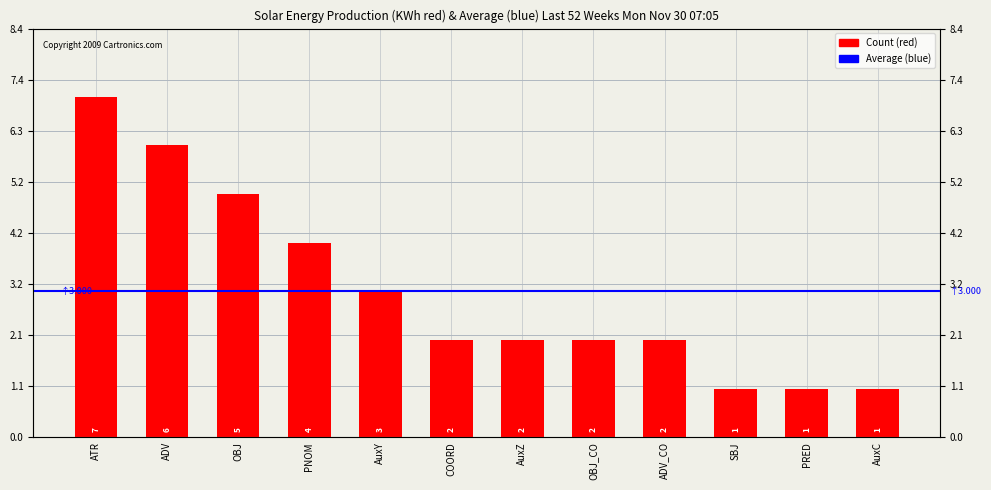

List the labels in order of value, largest first.

ATR, ADV, OBJ, PNOM, AuxY, COORD, AuxZ, OBJ_CO, ADV_CO, SBJ, PRED, AuxC